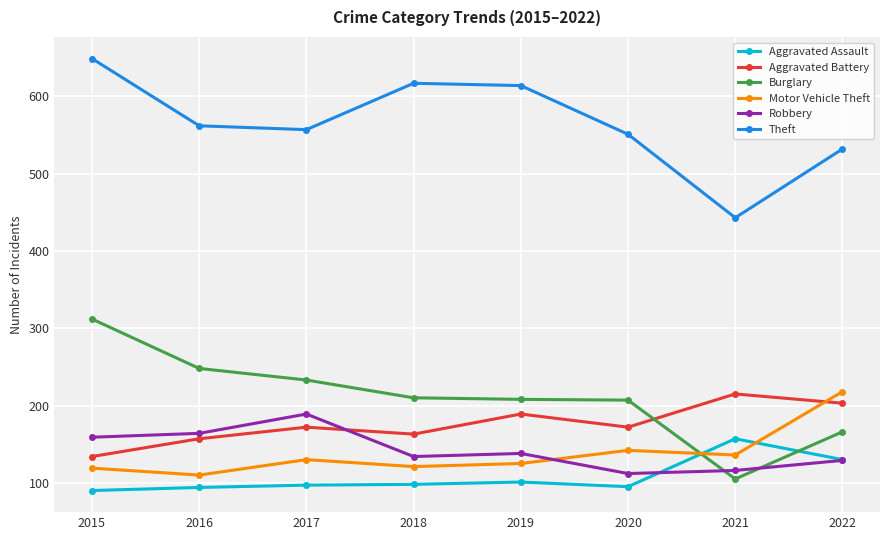

Which series has the largest range (max minus min)?

Burglary